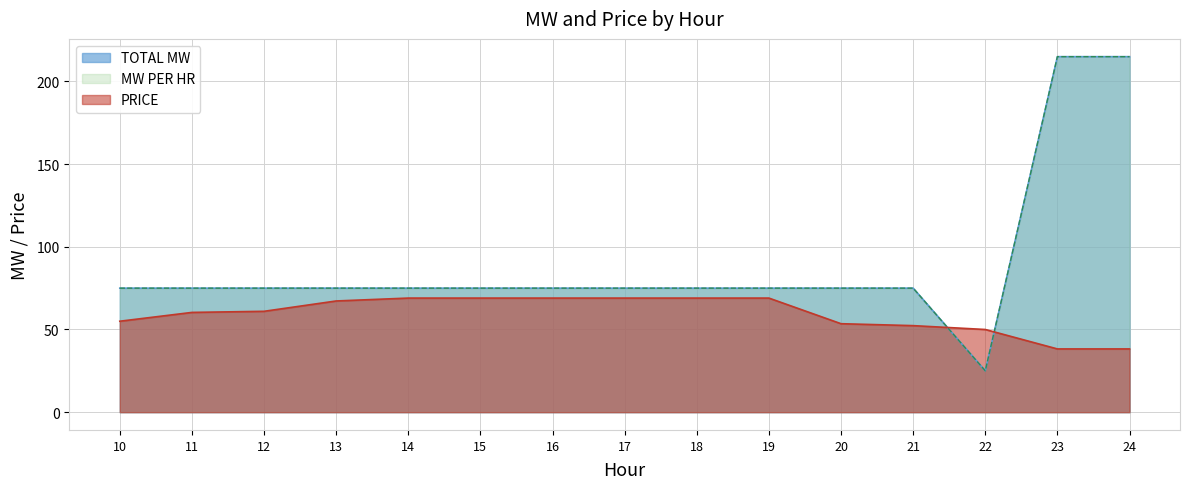

Does the chart have visible grid lines?

Yes